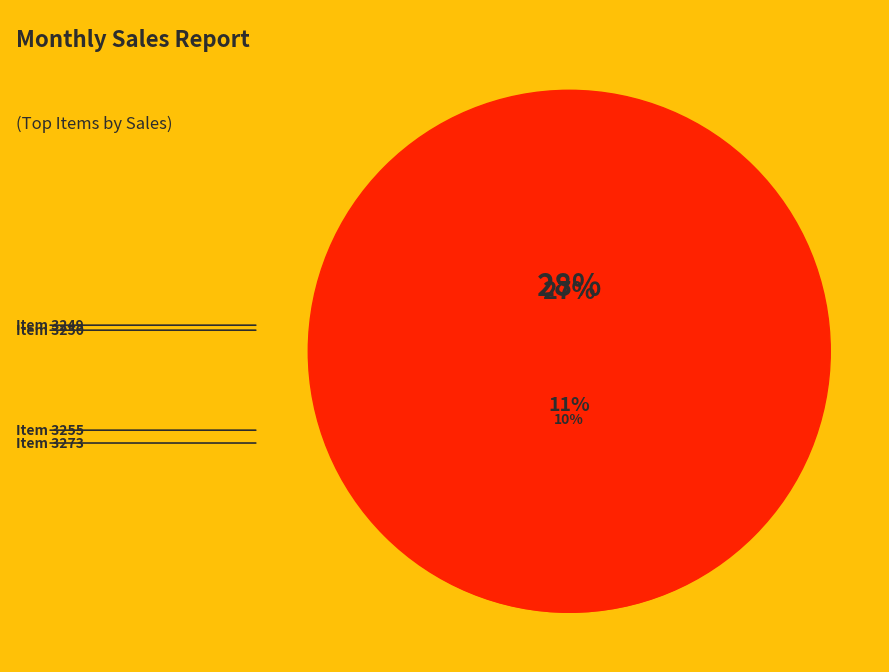

What is the change in value from 3255 to 3266?

-1828